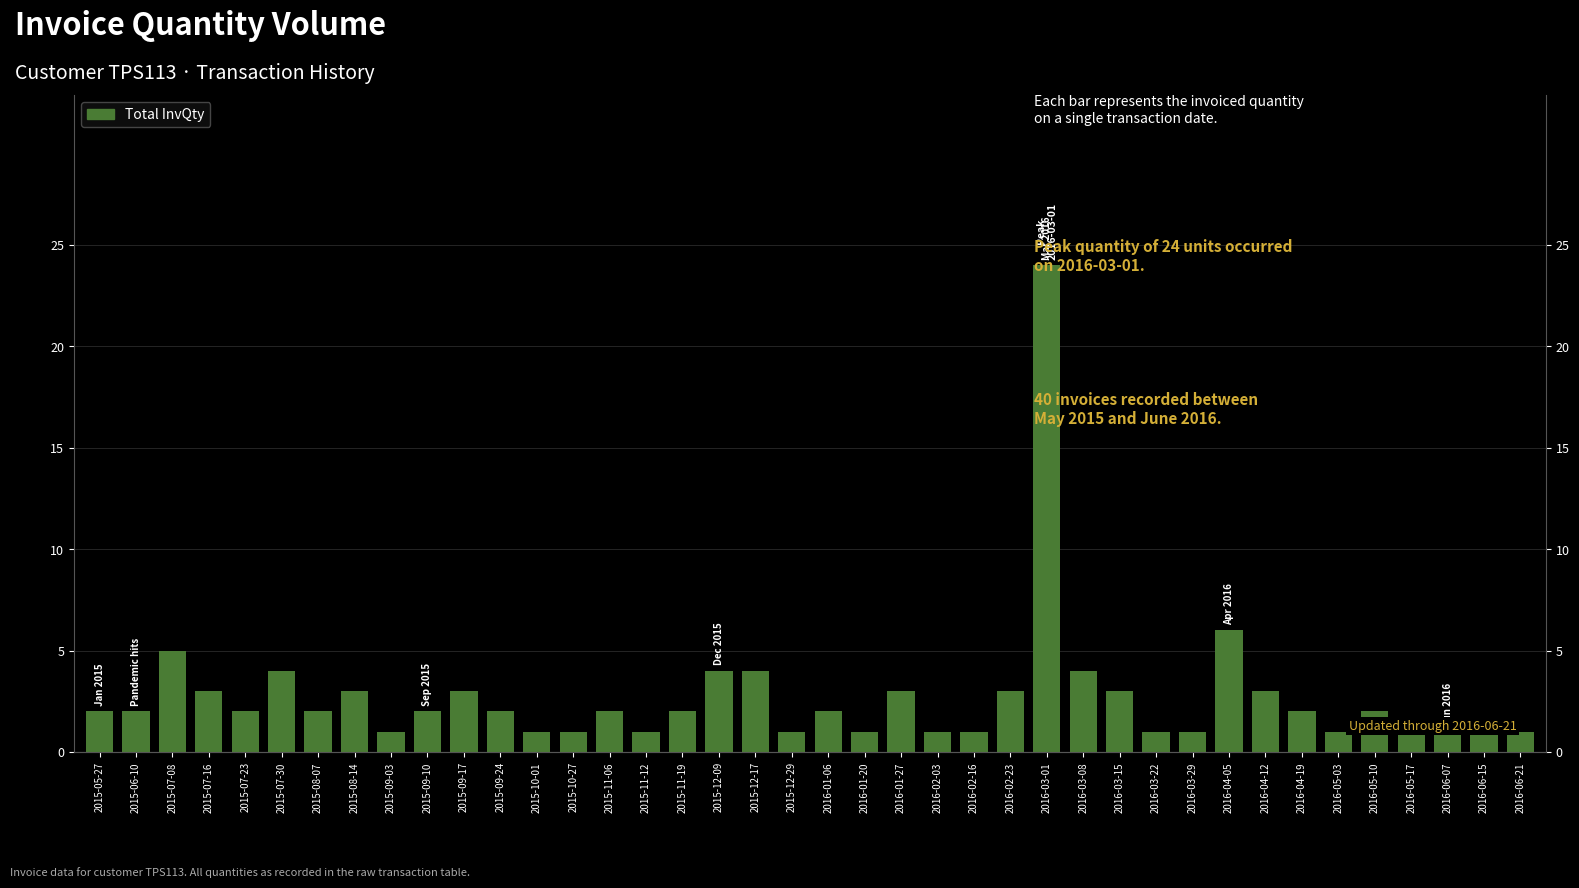

What is the sum of the values at 2015-09-24 and 2016-06-21?

3